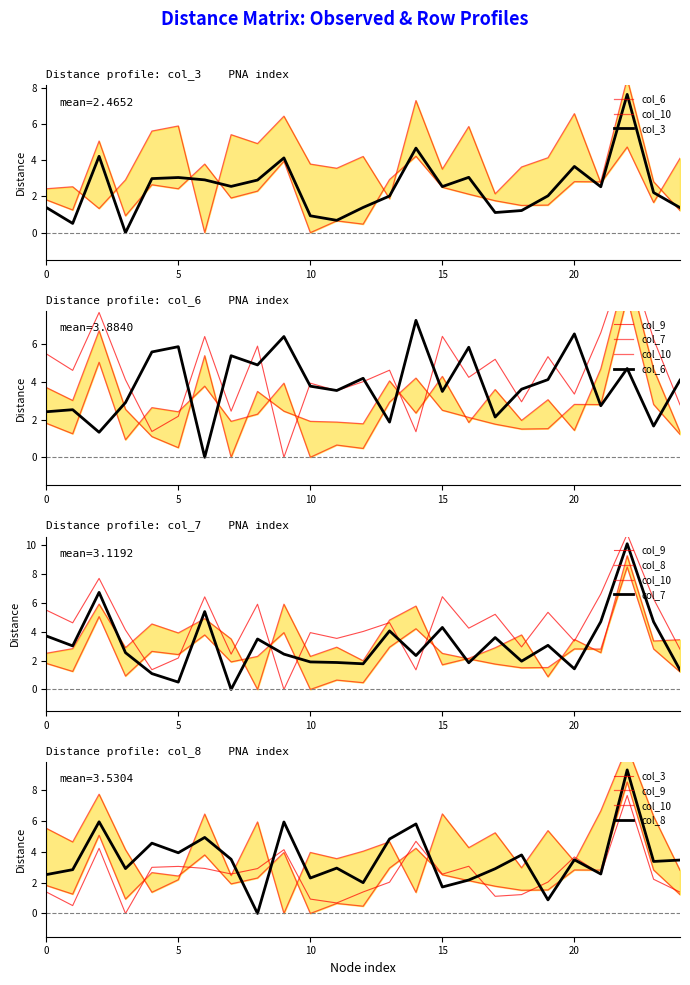

After their last crossing, which series has the higher values: col_9 or col_6?

col_6